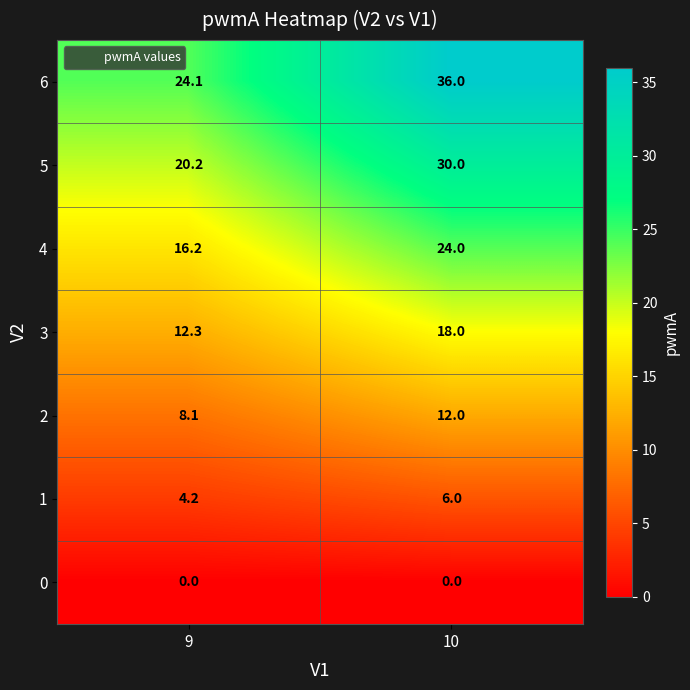

What is the maximum value for 1?

6.0